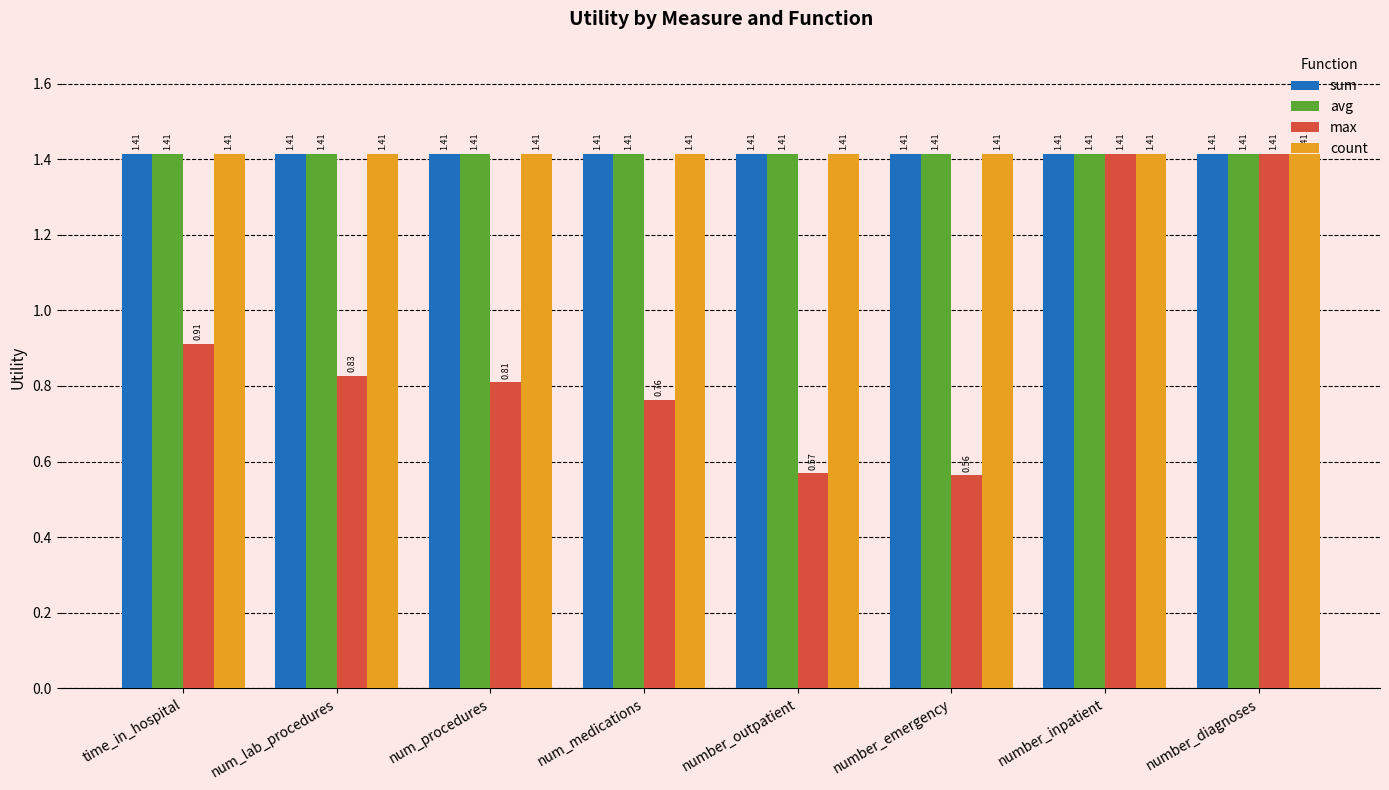

Is the value of max at num_procedures greater than the value of avg at number_diagnoses?

No